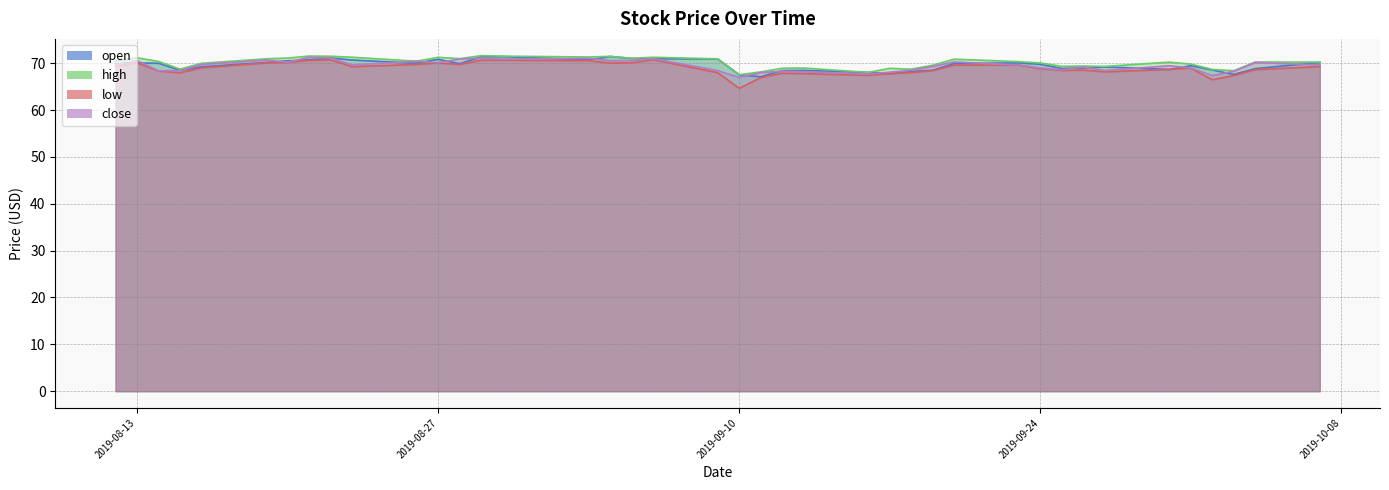

At which label does high first exceed 70?

2019-08-12